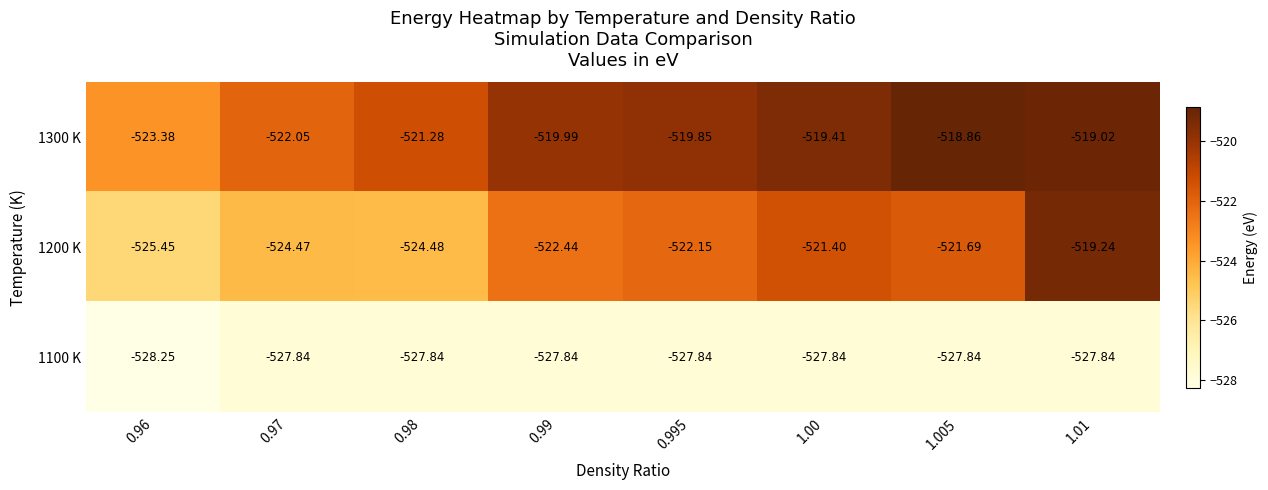

Is the value of 1100 K at 0.99 greater than the value of 1200 K at 1.01?

No